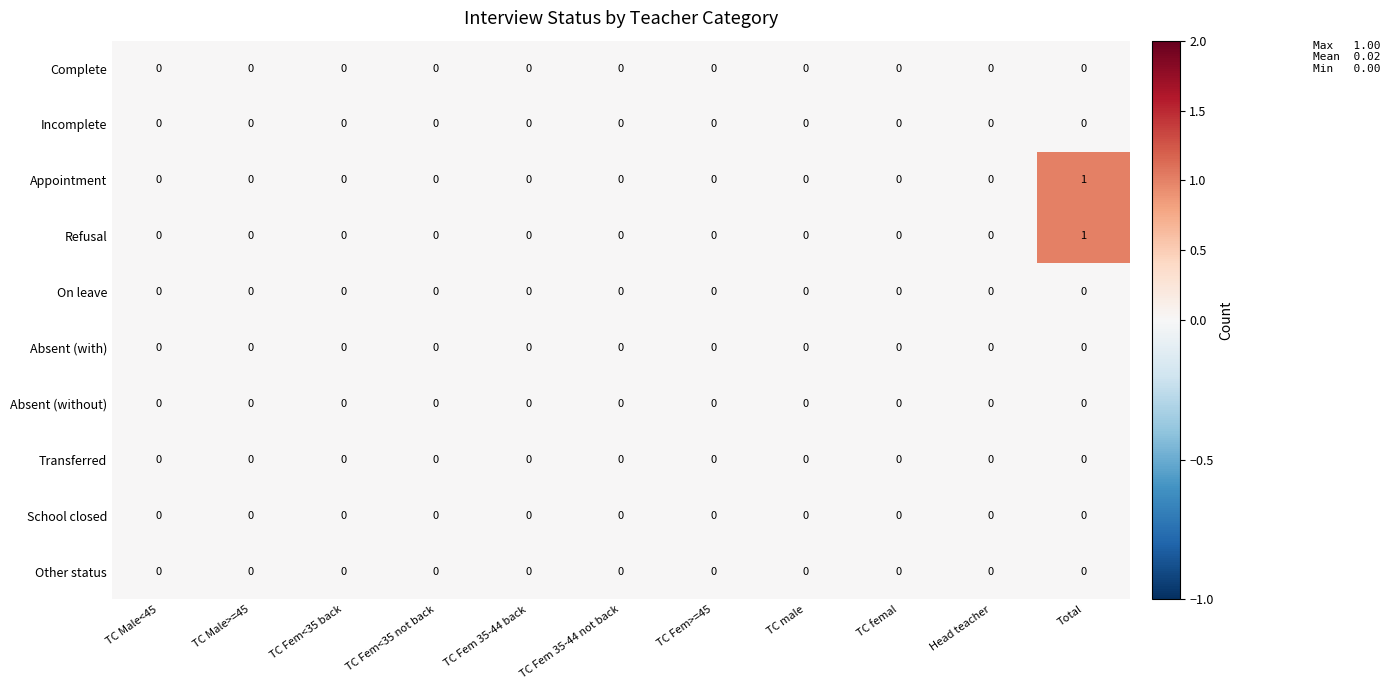

The value of Complete at TC Fem 35-44 not back is 0. True or false?

True